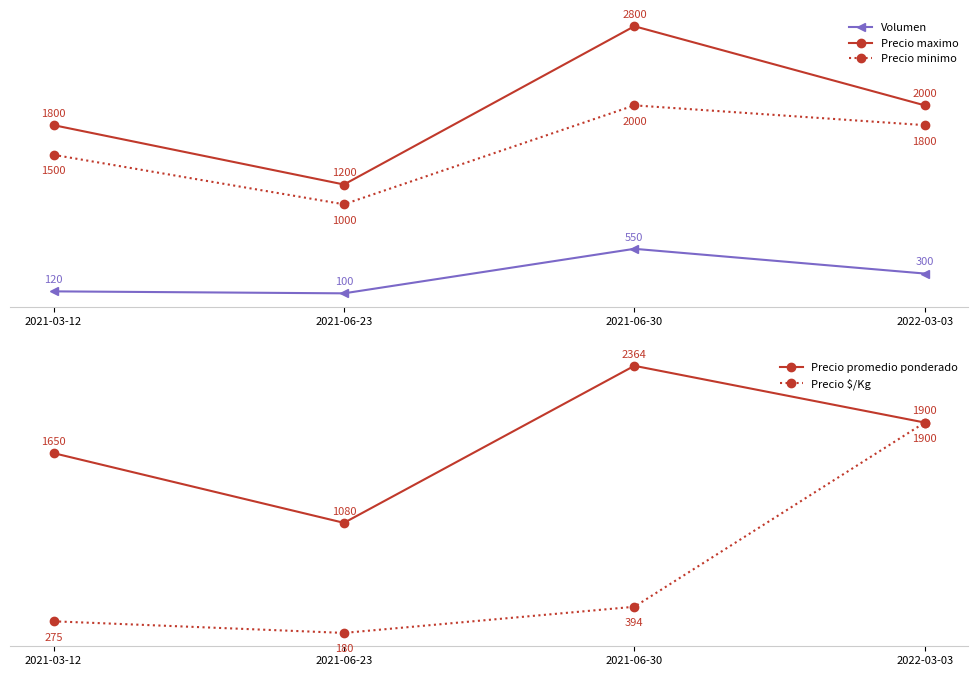

List the series in order of their peak value, lowest first.

Volumen, Precio $/Kg, Precio minimo, Precio promedio ponderado, Precio maximo